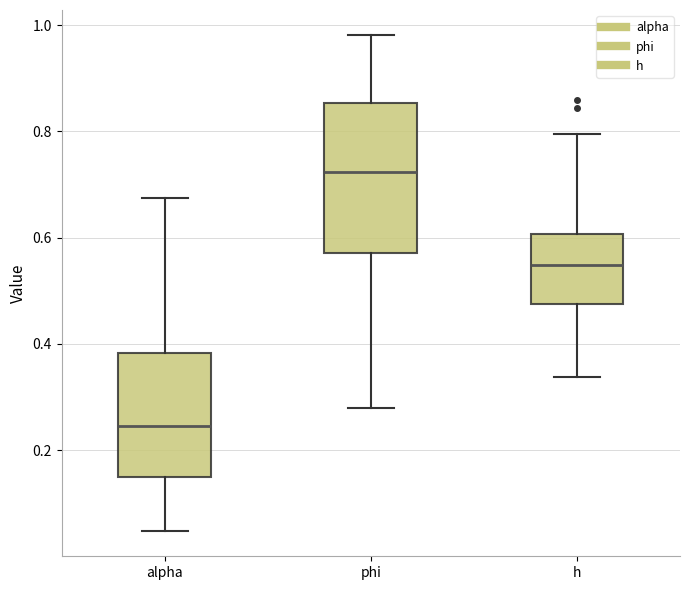

Reading left to right, read every box against the y-axis: the position of its median line, the range the box covers, and the ends of its whiskers. The values are not printed on the chart, so give them approximately, as read against the axis.

alpha: median 0.24, box 0.14 to 0.38, whiskers 0.04 to 0.68
phi: median 0.72, box 0.58 to 0.86, whiskers 0.28 to 0.98
h: median 0.54, box 0.48 to 0.60, whiskers 0.34 to 0.80